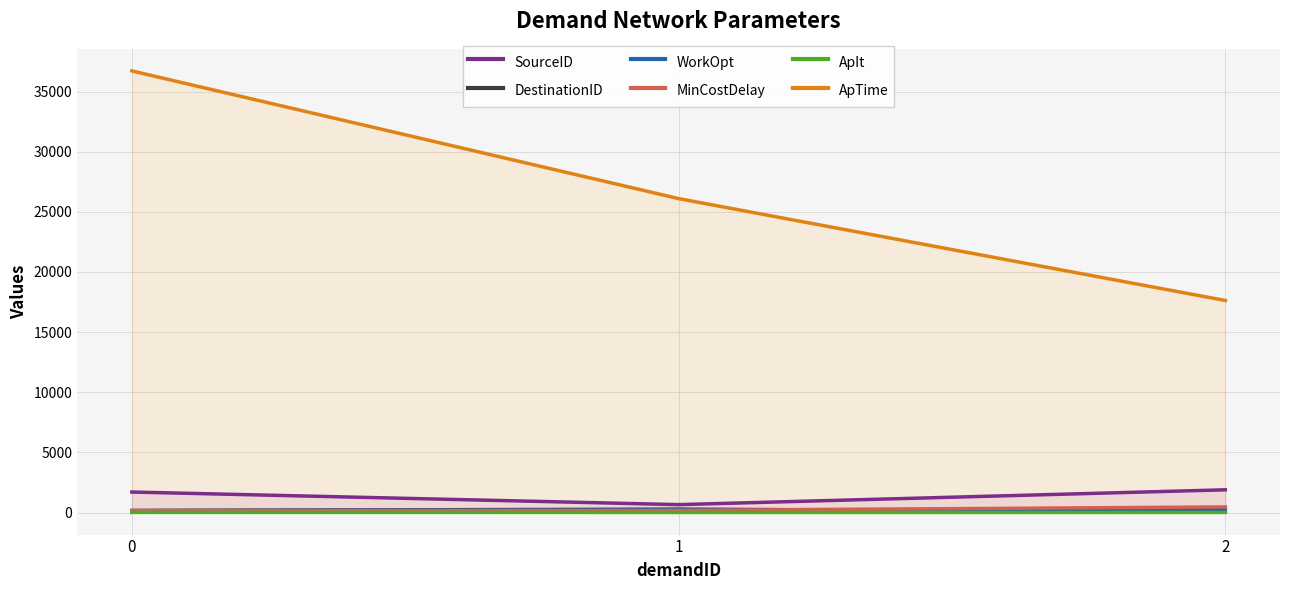

How many lines are shown in the chart?

6